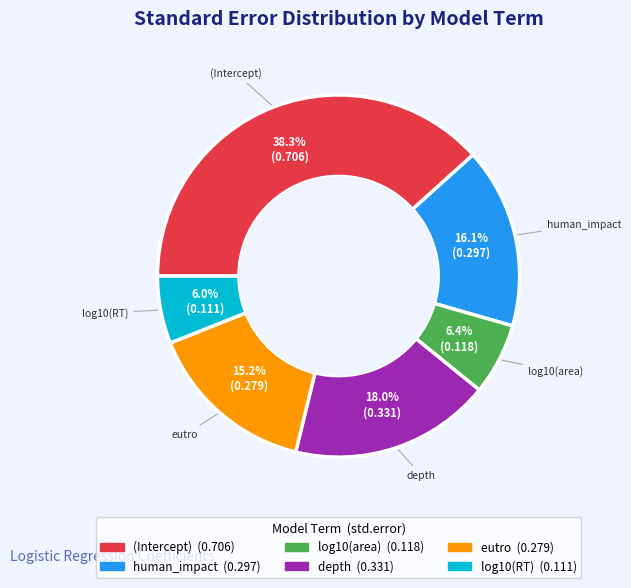

True or false: log10(area) accounts for 1% of the total.

False